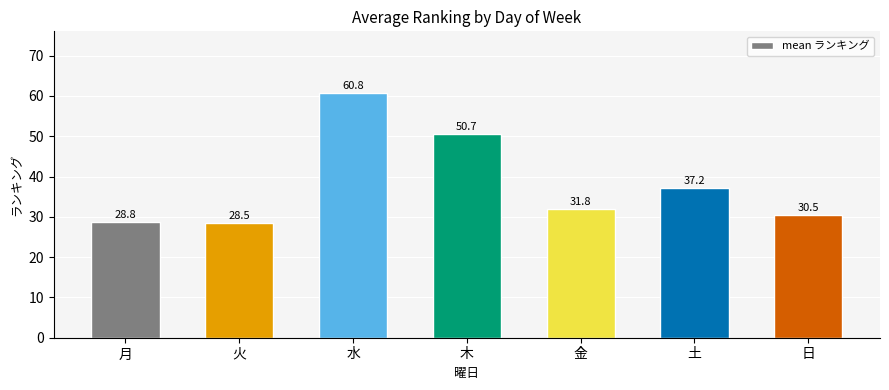

What is the difference between the maximum and minimum values?

32.3